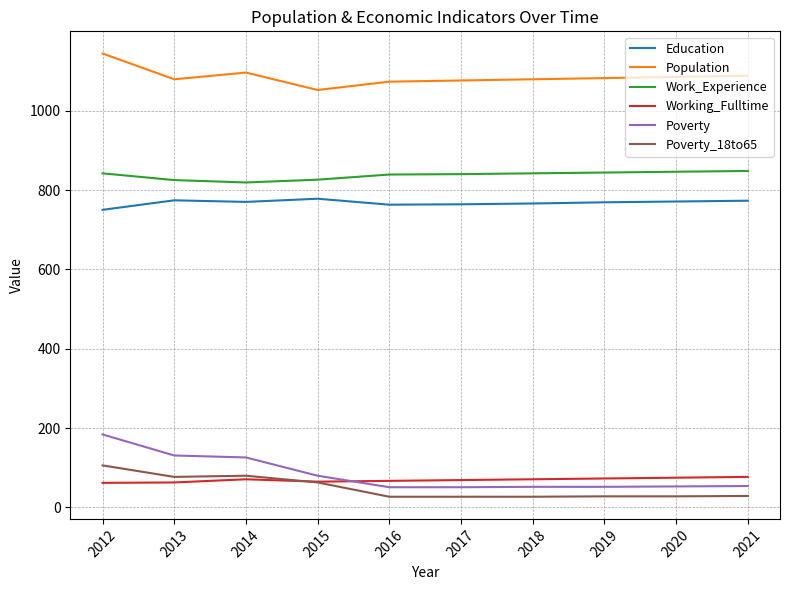

What is the total value across all series at 2014?

2962